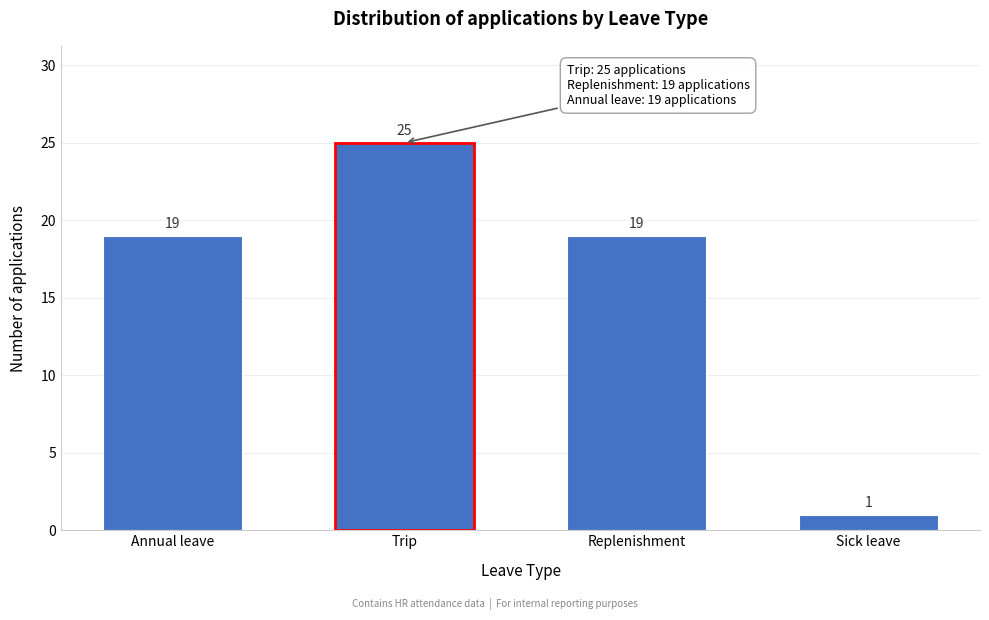

Reading left to right, extract all data points from this chart.

19	25	19	1